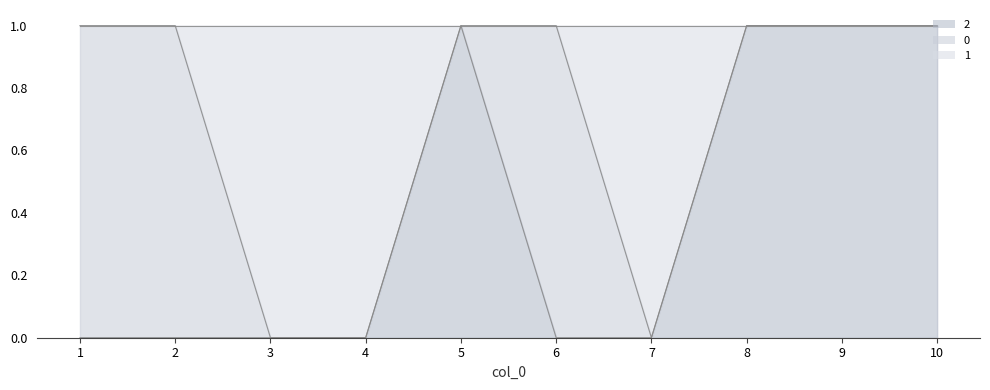

What are all the series names shown in the legend?

2, 0, 1